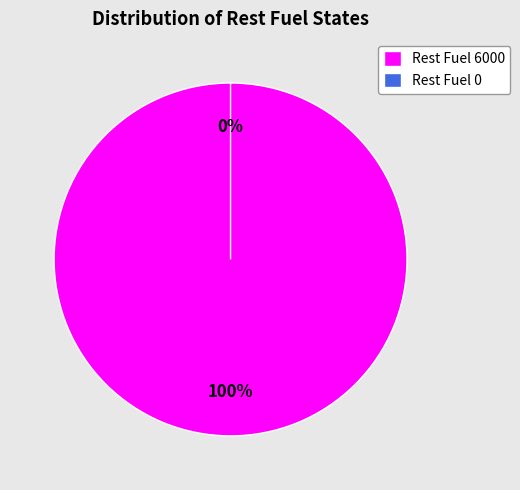

Is Rest Fuel 6000 the majority of the pie?

Yes